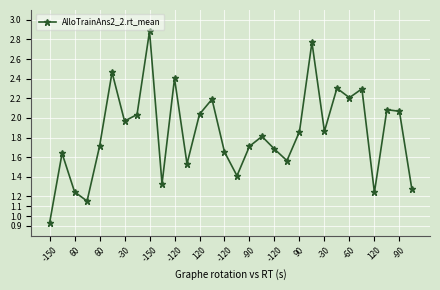

How many values exceed 1?

29